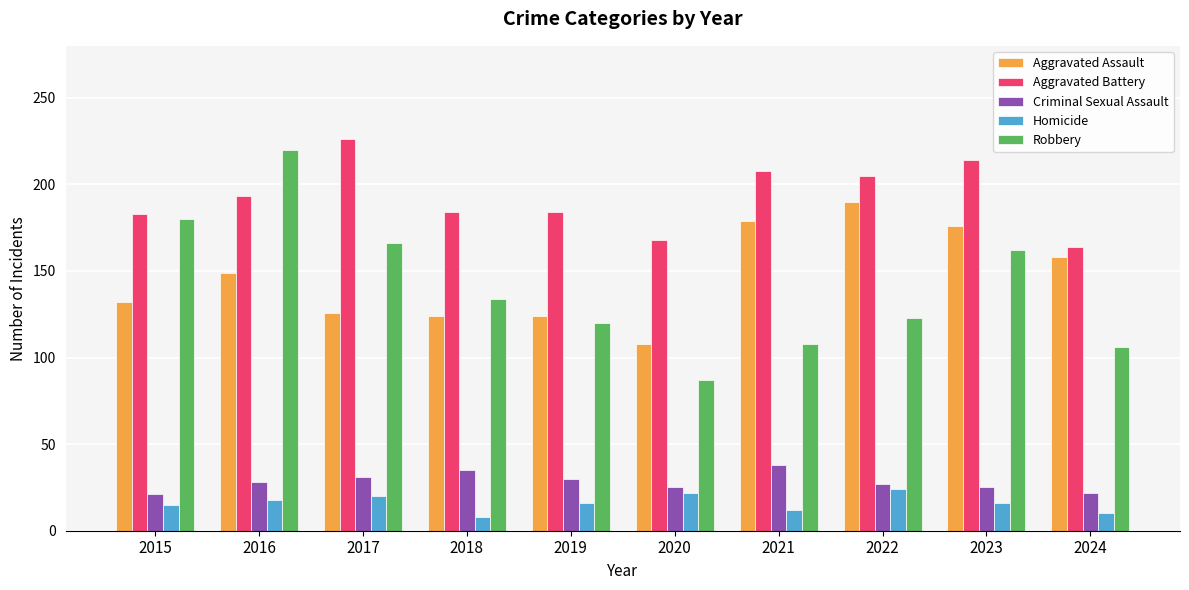

Rank the series at 2015 from highest to lowest value.

Aggravated Battery, Robbery, Aggravated Assault, Criminal Sexual Assault, Homicide